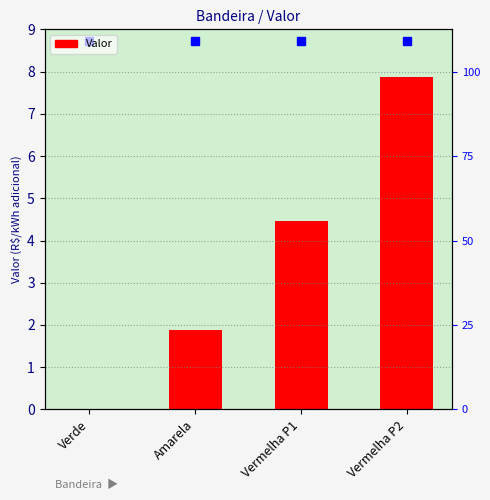

What is the value of the 4th bar from the left?

7.9